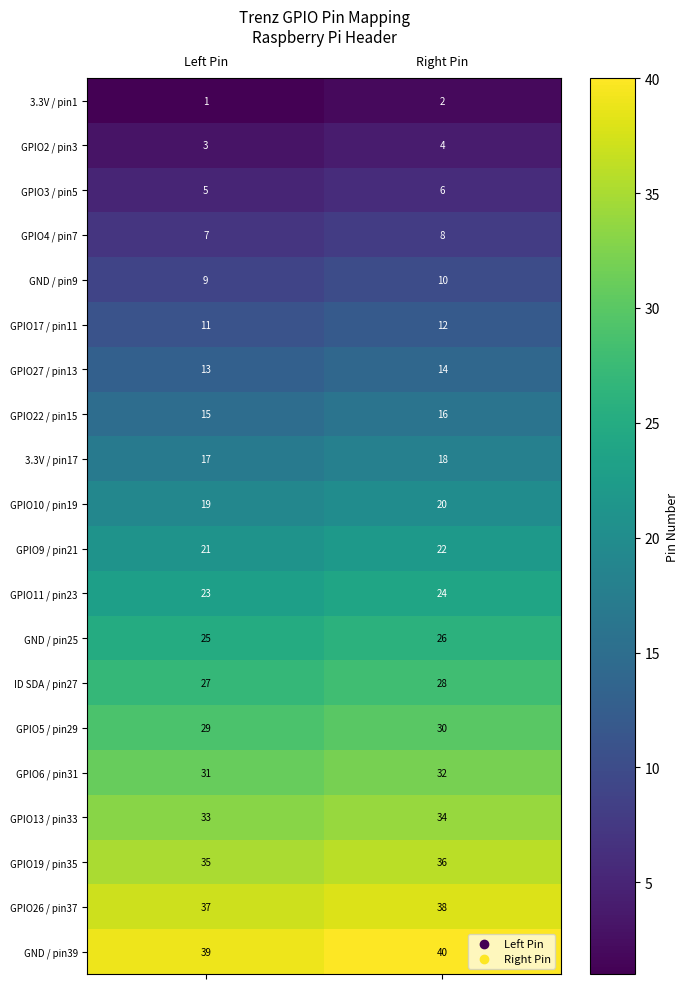

What is the sum of the 3.3V / pin1 values at Left Pin and Right Pin?

3